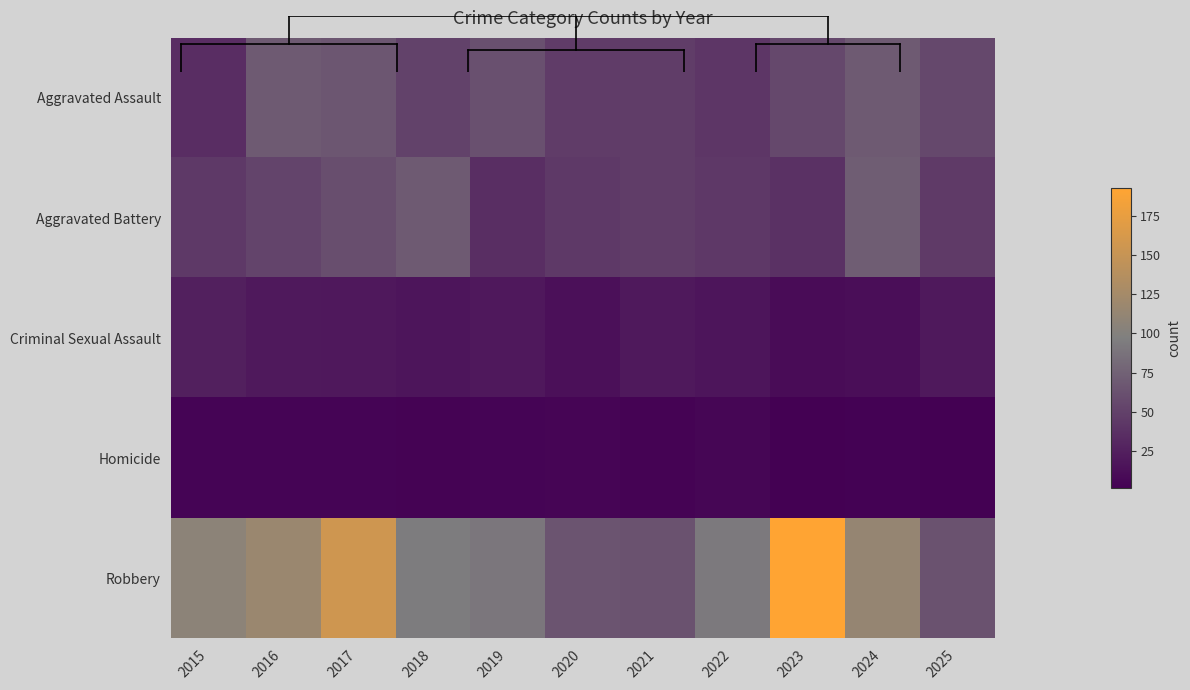

Between 2019 and 2020, which series saw the biggest shift?

Robbery